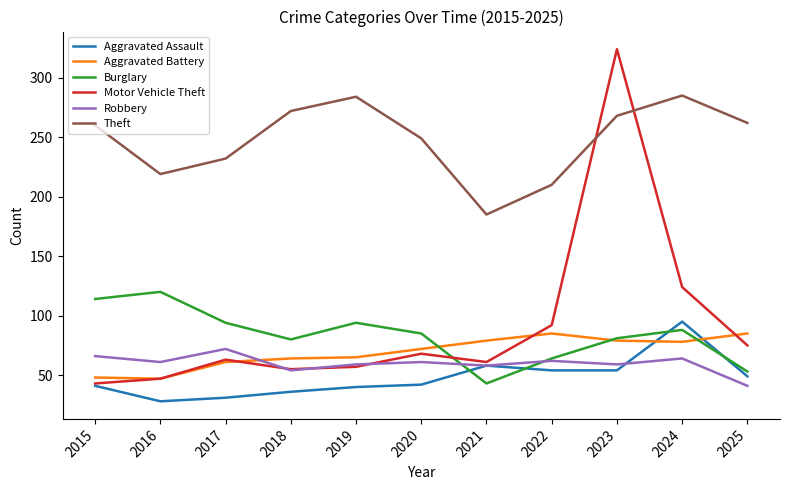

Count the number of data series in this chart.

6